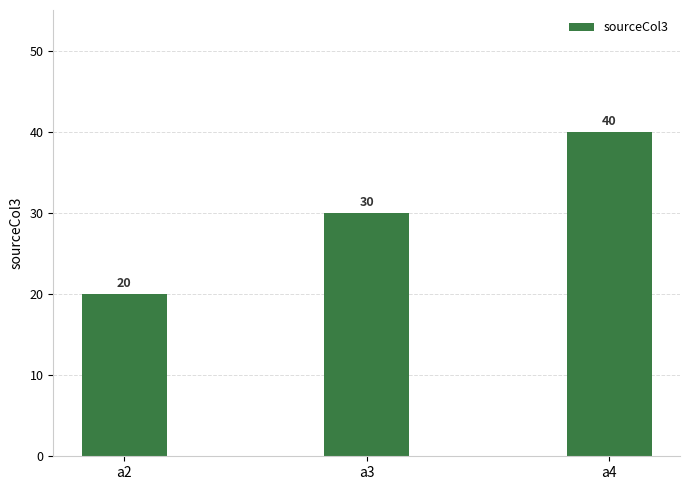

The value at a4 is 40. True or false?

True